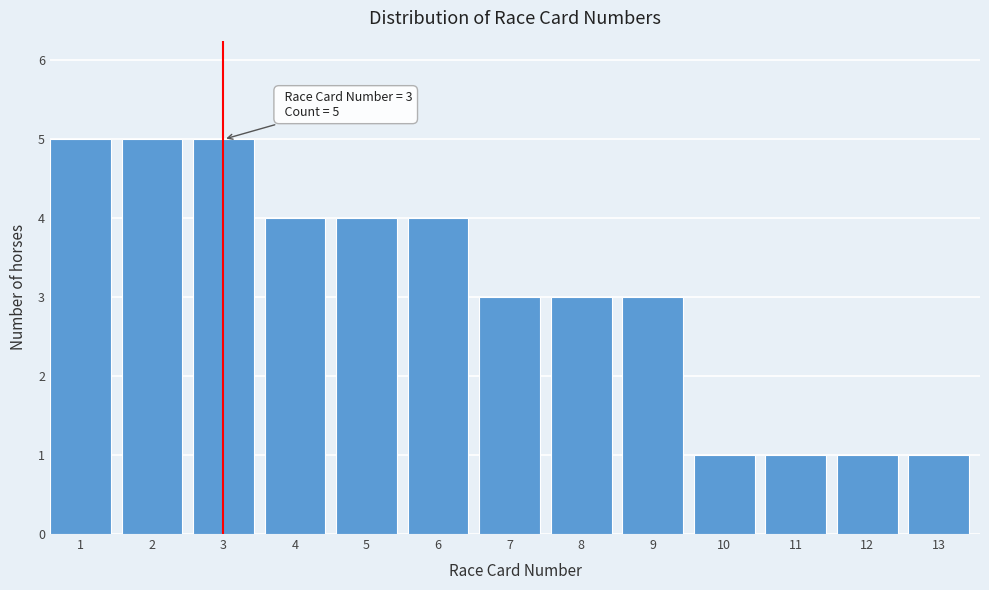

Reading left to right, what are all the values shown in this chart?

5	5	5	4	4	4	3	3	3	1	1	1	1